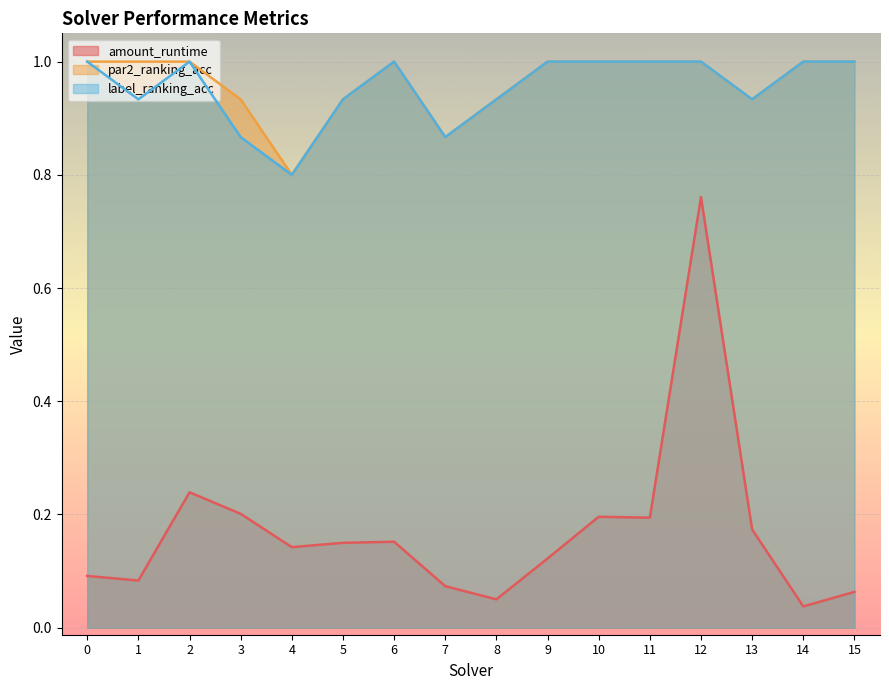

How many lines are shown in the chart?

3